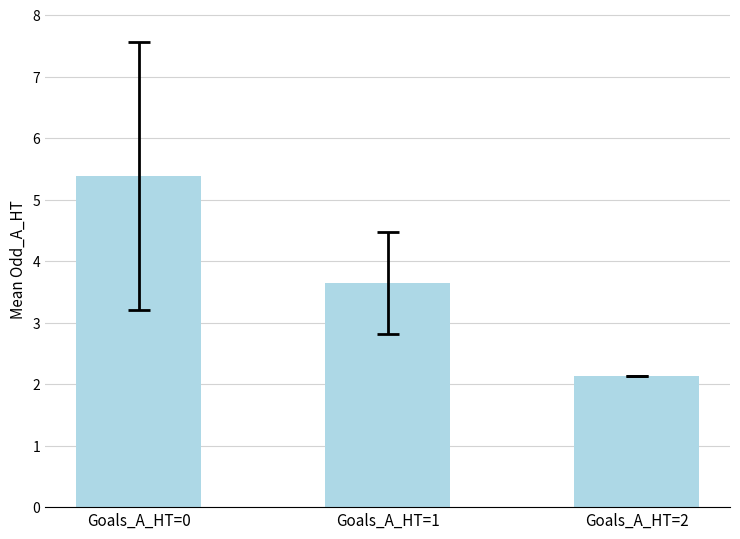

What is the value of the 2nd bar from the left?

3.6